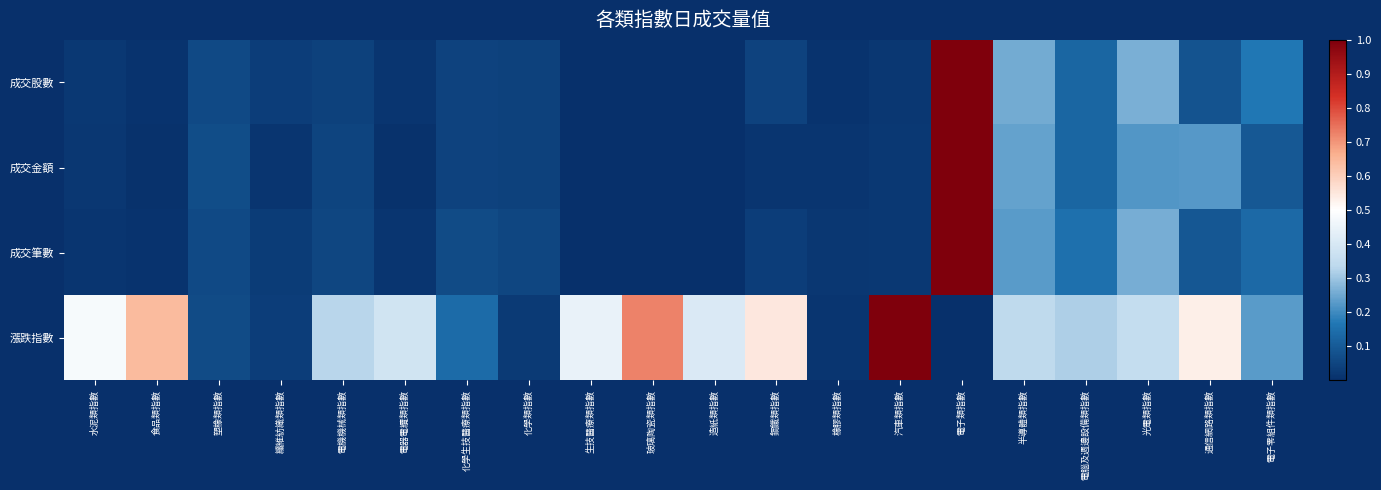

Between 食品類指數 and 電腦及週邊設備類指數, which series saw the biggest shift?

漲跌指數